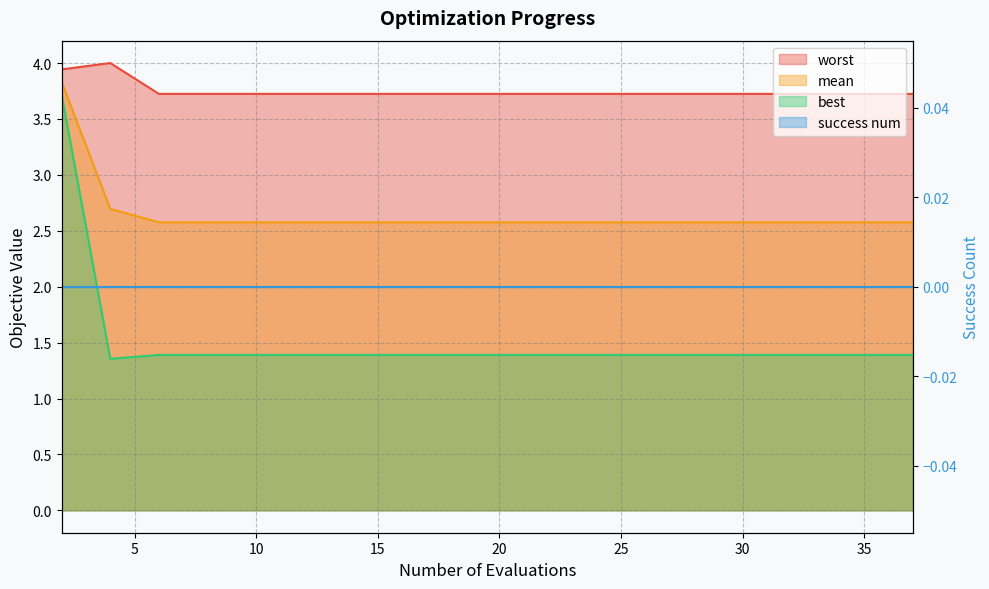

Which label corresponds to the largest value in the chart?

4